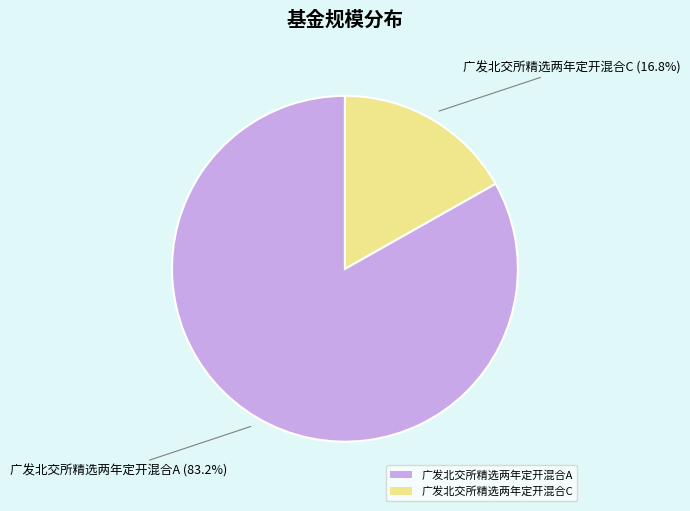

How many slices are in this pie chart?

2